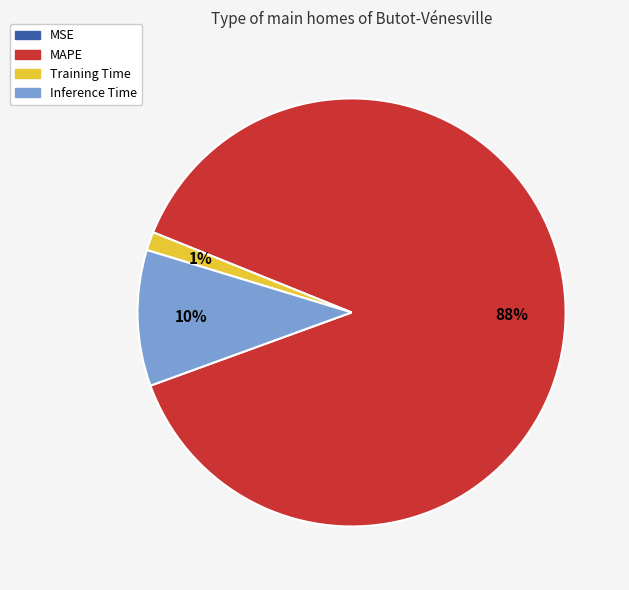

Which category accounts for the majority?

MAPE